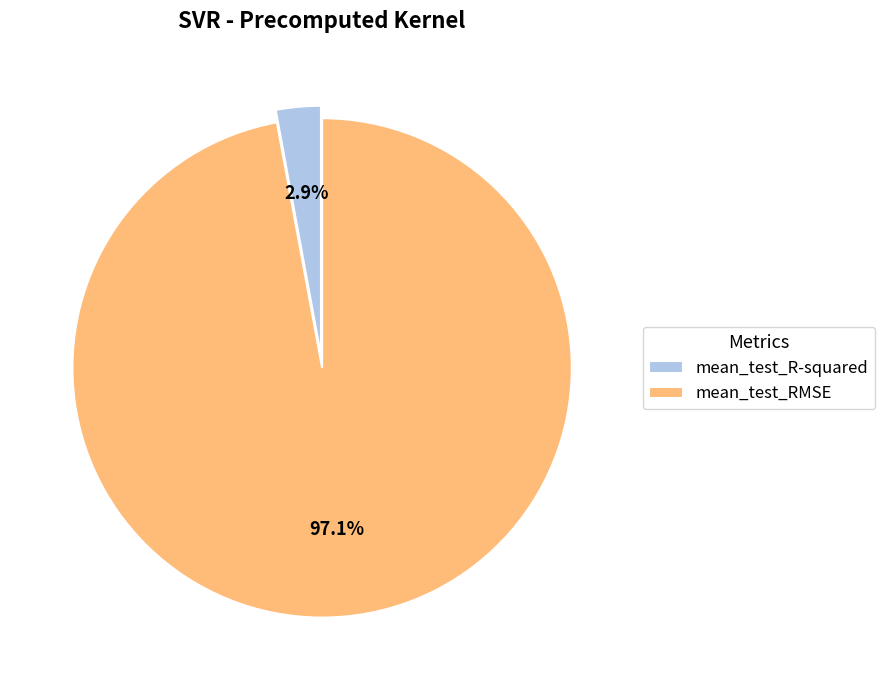

To the nearest percent, what percentage of the pie is mean_test_R-squared?

3%